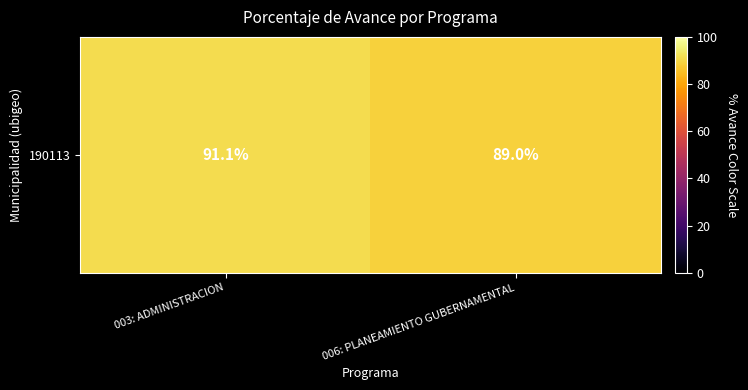

What is the smallest value displayed?

89.0